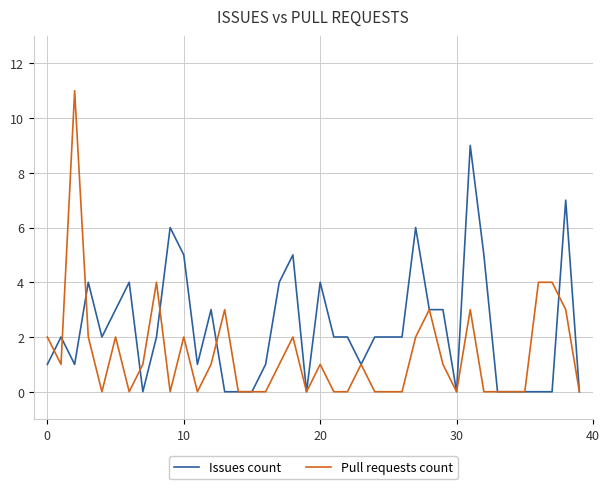

Does the chart have visible grid lines?

Yes